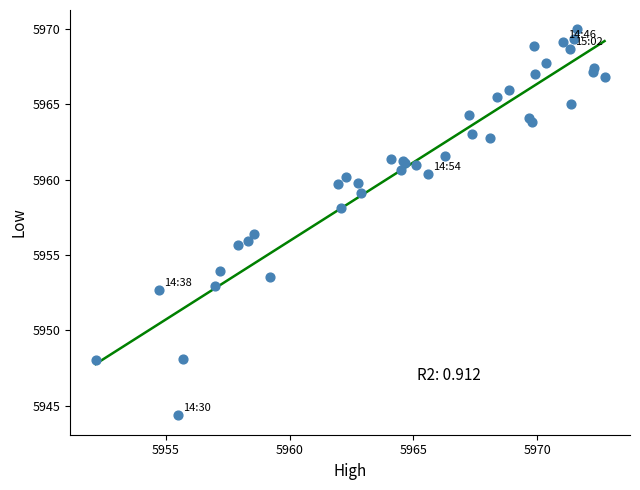

What Y value in the scatter plot is closest to 5957?

5956.4